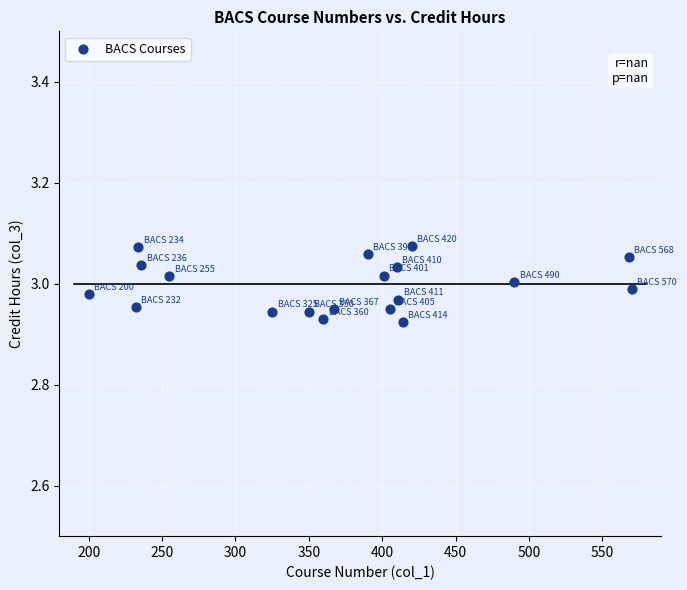

What is the range of X values (max minus min)?

370.0